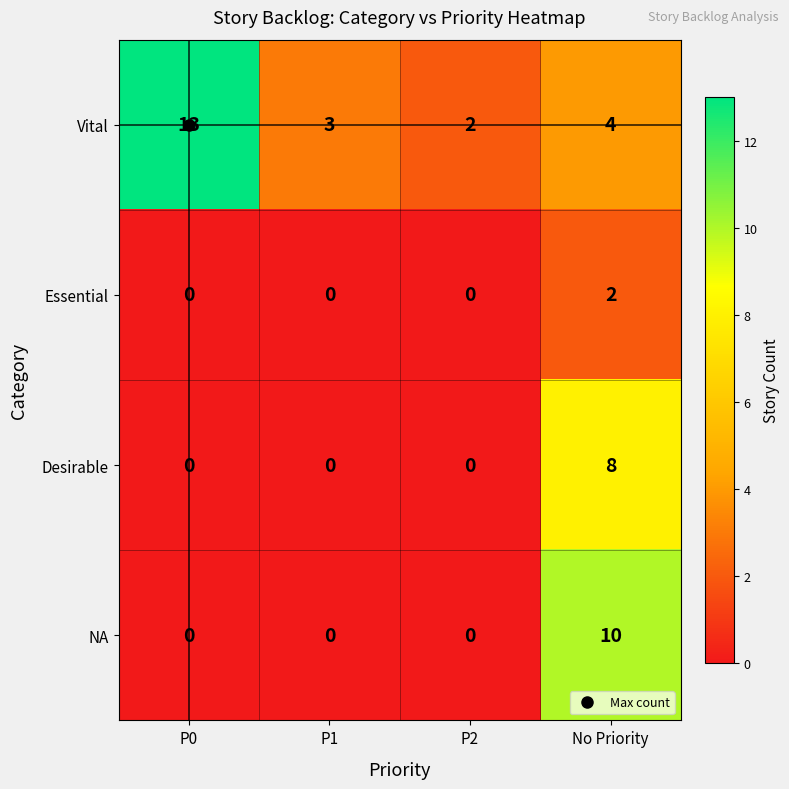

The Essential series shows 0 at P2. True or false?

True